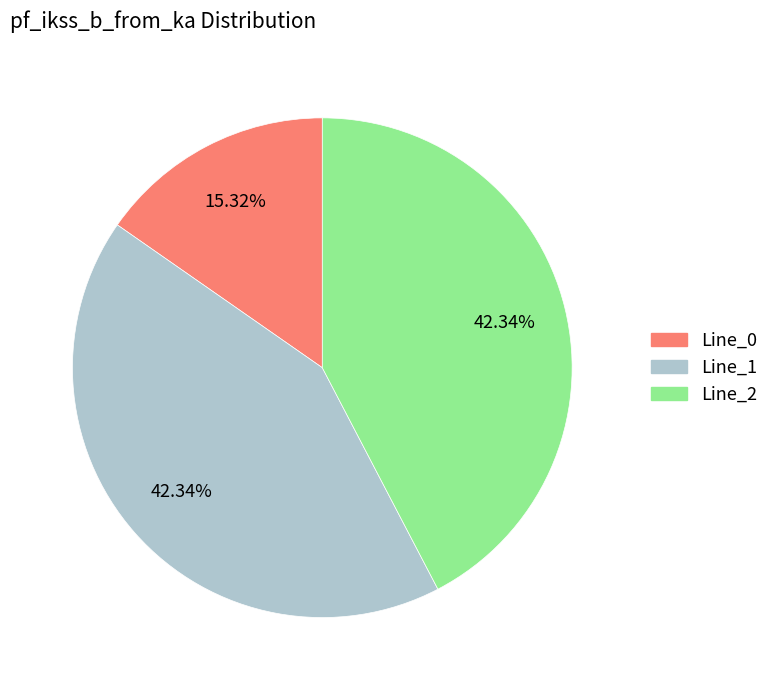

What is the ratio of the value at Line_0 to the value at Line_1?

0.4